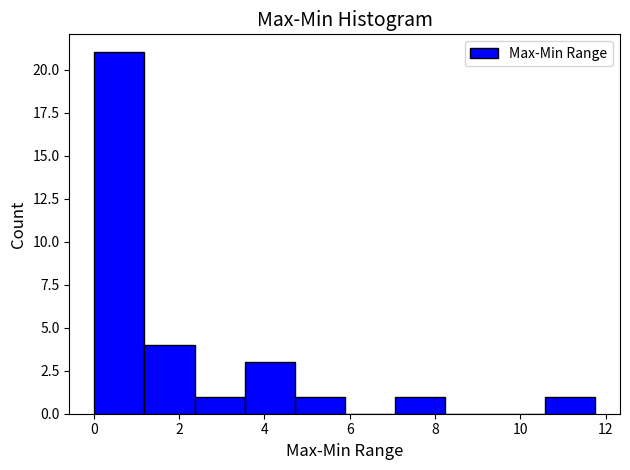

What is the height of the bar covering 10.6 to 11.8 on the x-axis? Neither the bar edges nor the heights are printed on the chart, so give them approximately, as read against the axes.

1